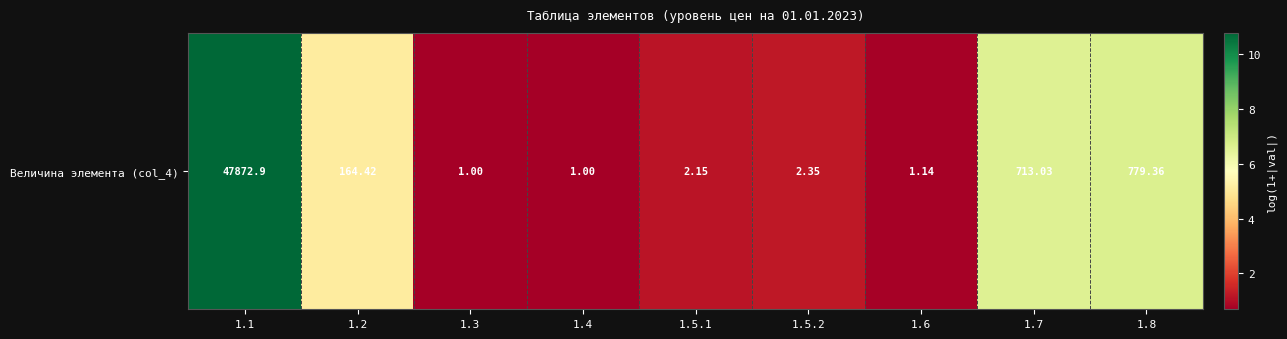

How many categories are shown in the chart?

9